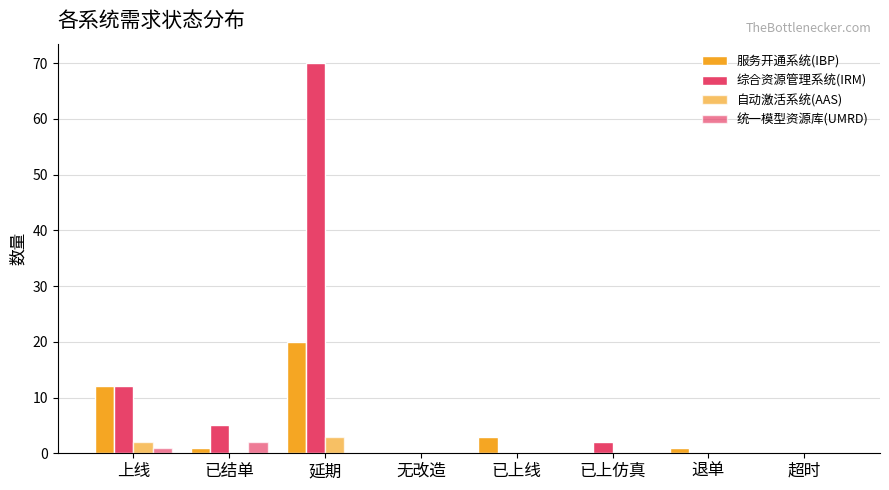

Rank the series at 超时 from lowest to highest value.

服务开通系统(IBP), 综合资源管理系统(IRM), 自动激活系统(AAS), 统一模型资源库(UMRD)